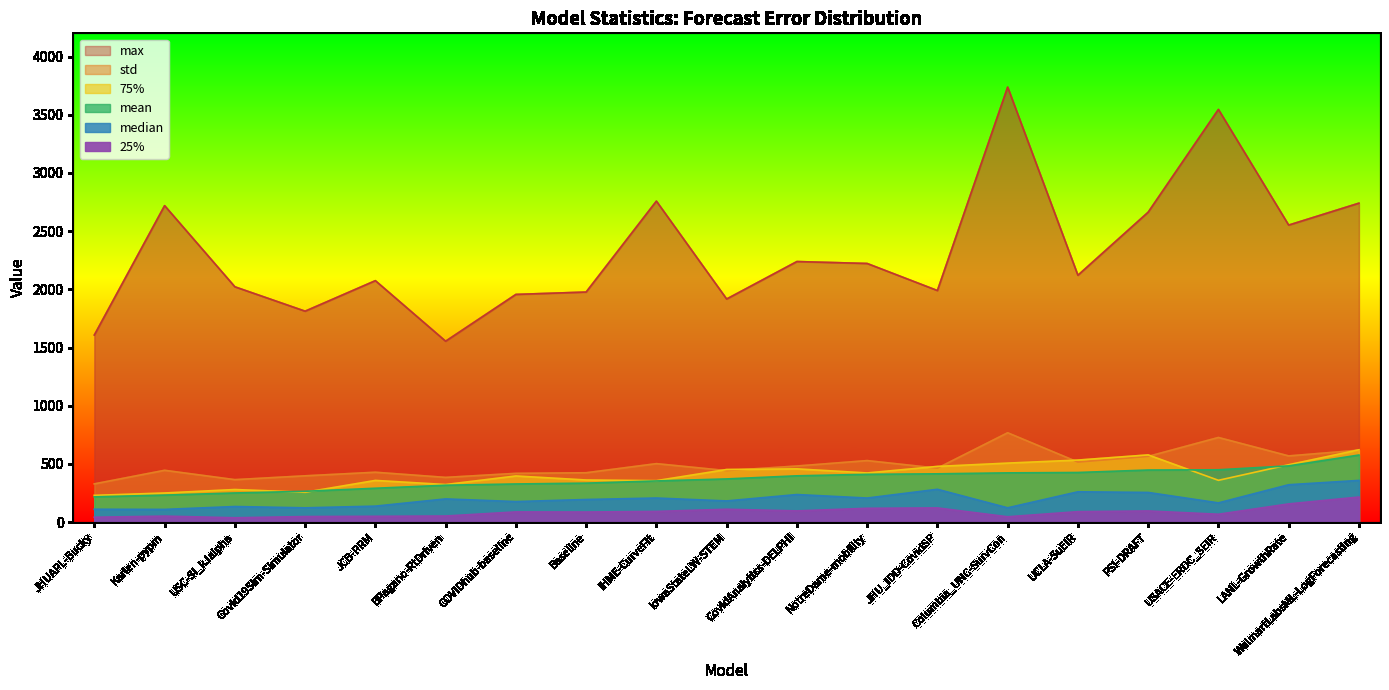

How many series are shown in this chart?

6